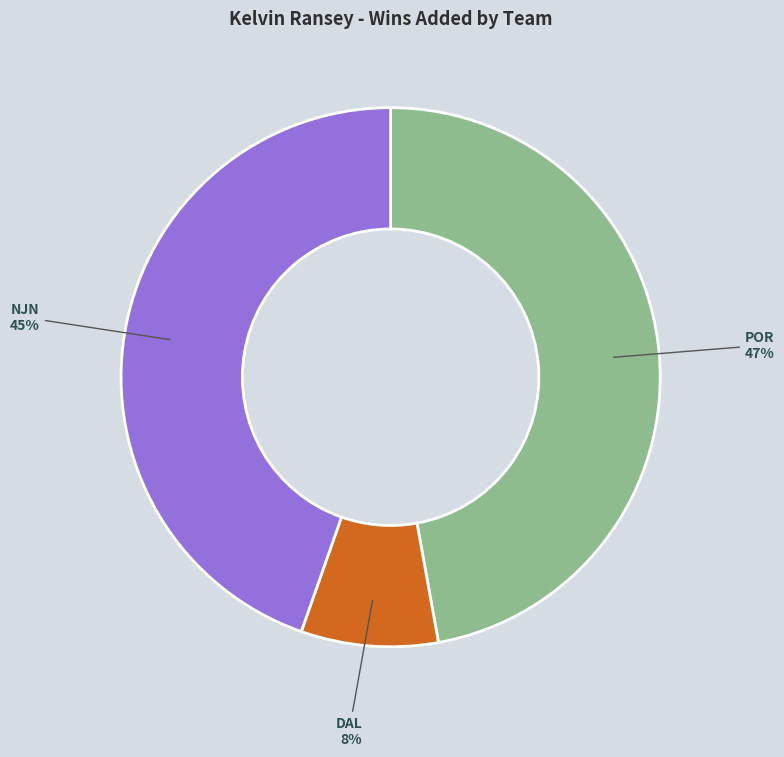

To the nearest percent, what is the average slice percentage?

33%